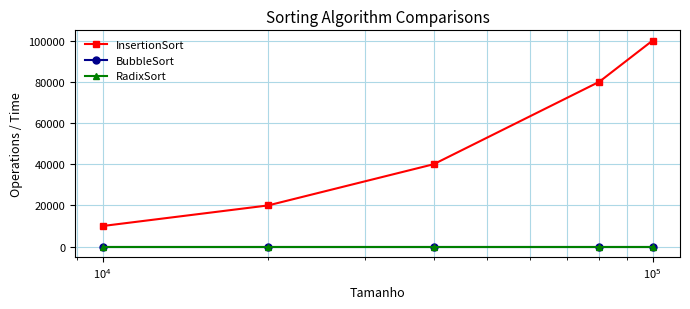

Is this an area chart (filled region under the line)?

No